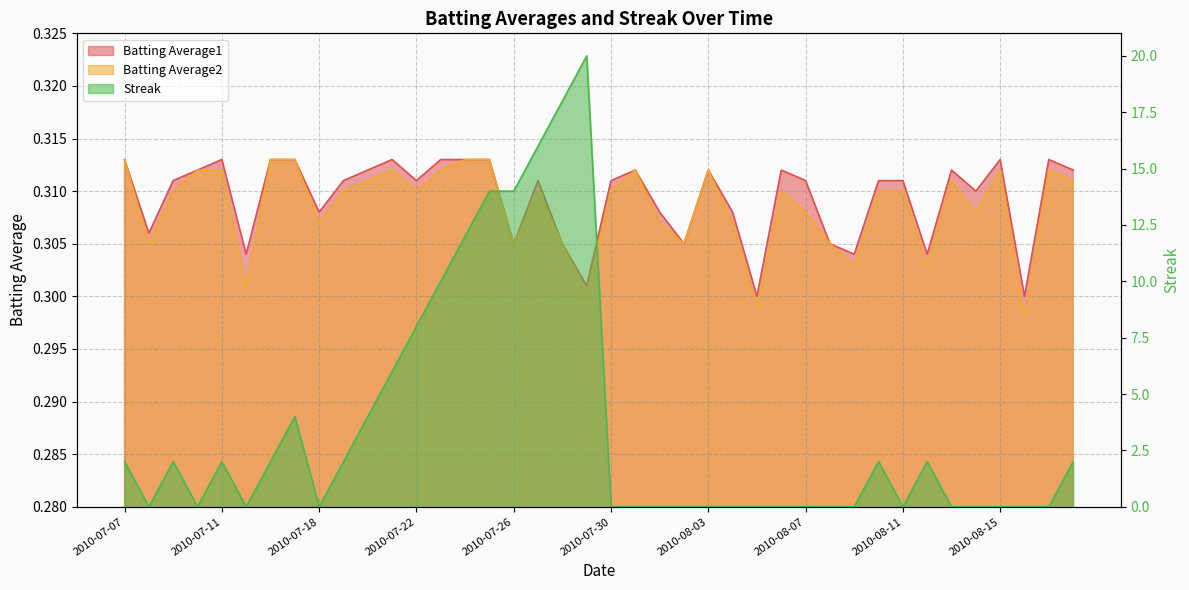

How many data points does each series have?

40